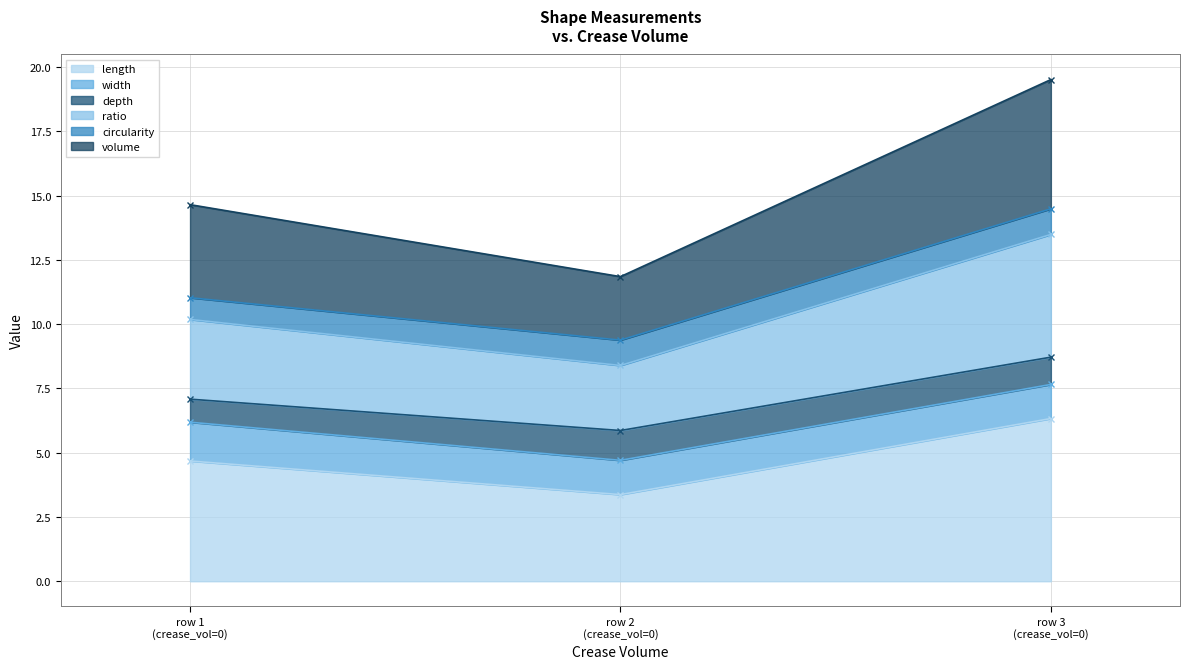

What is the lowest value of the length series?

3.4